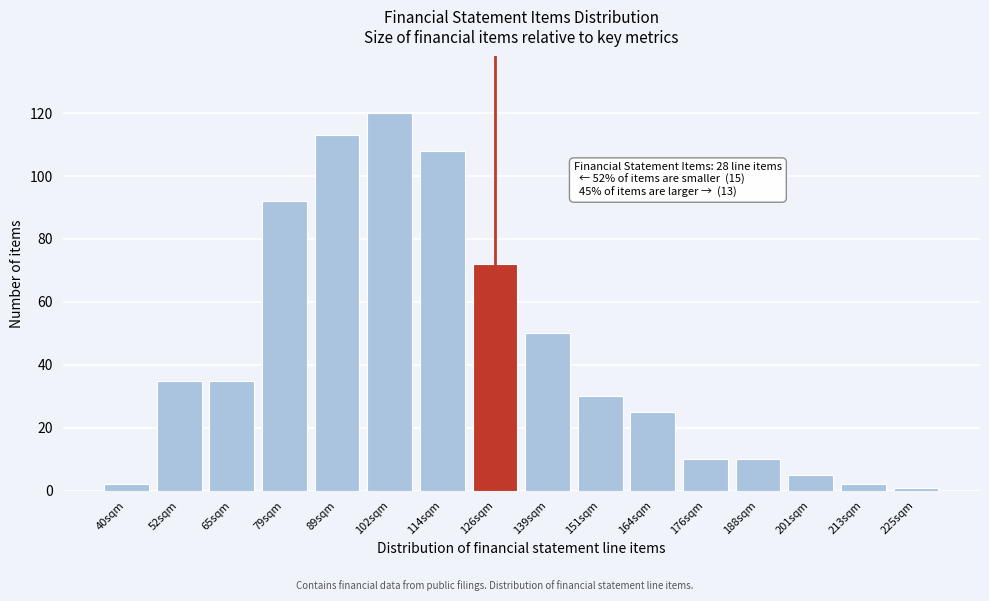

Reading left to right, extract all data points from this chart.

40sqm=2	52sqm=35	65sqm=35	79sqm=92	89sqm=113	102sqm=120	114sqm=108	126sqm=72	139sqm=50	151sqm=30	164sqm=25	176sqm=10	188sqm=10	201sqm=5	213sqm=2	225sqm=1